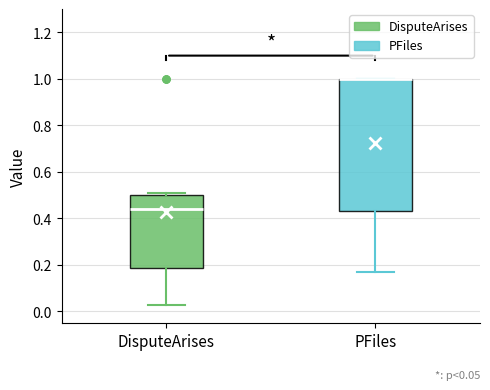

Comparing the boxes themselves (not the whiskers), which one is the tallest?

PFiles